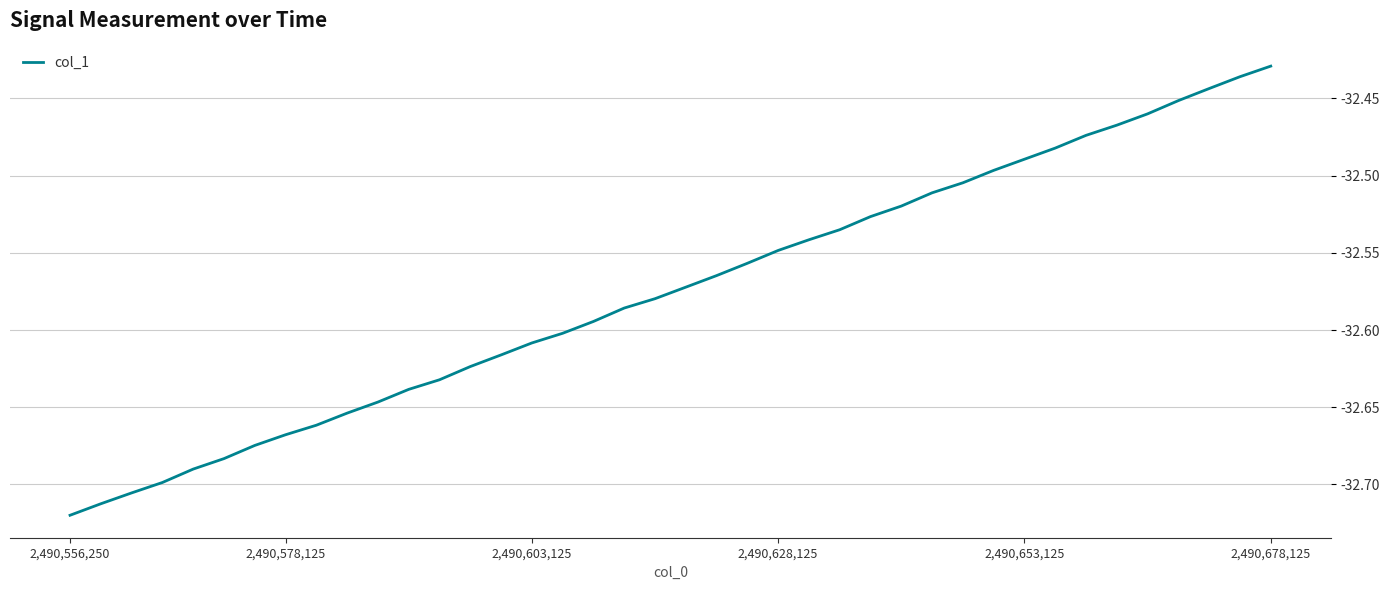

What is the difference between the maximum and minimum values?

0.3